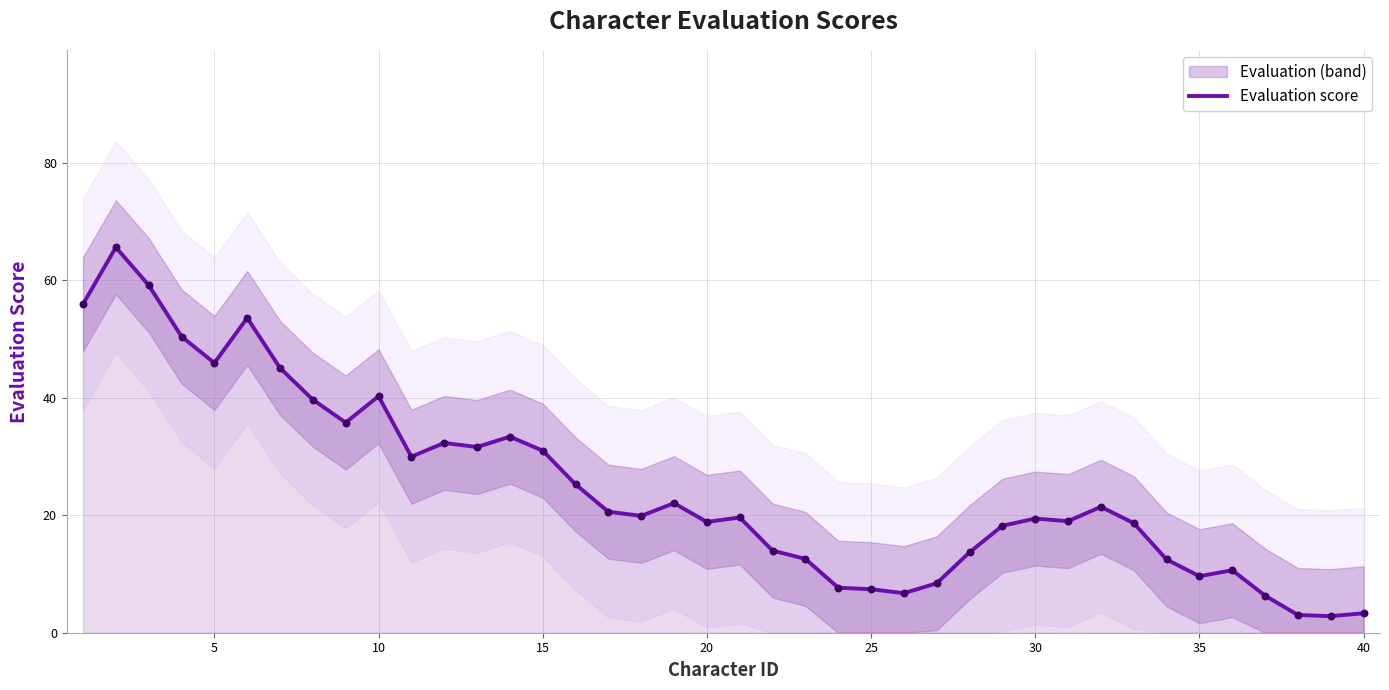

Is it true that Evaluation score equals 9.6 at 35?

True